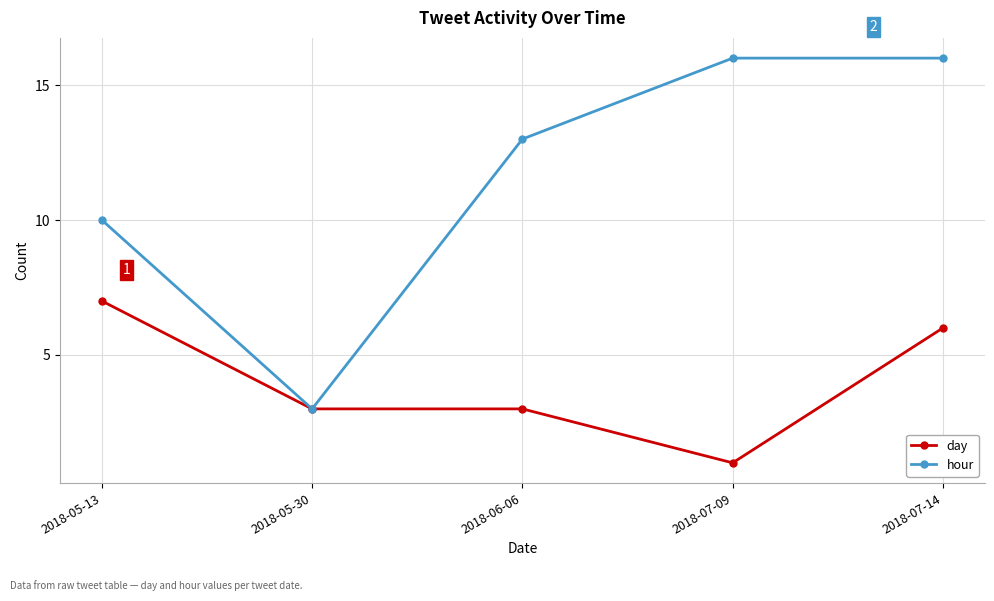

At 2018-06-06, list the series in order from smallest to largest.

day, hour